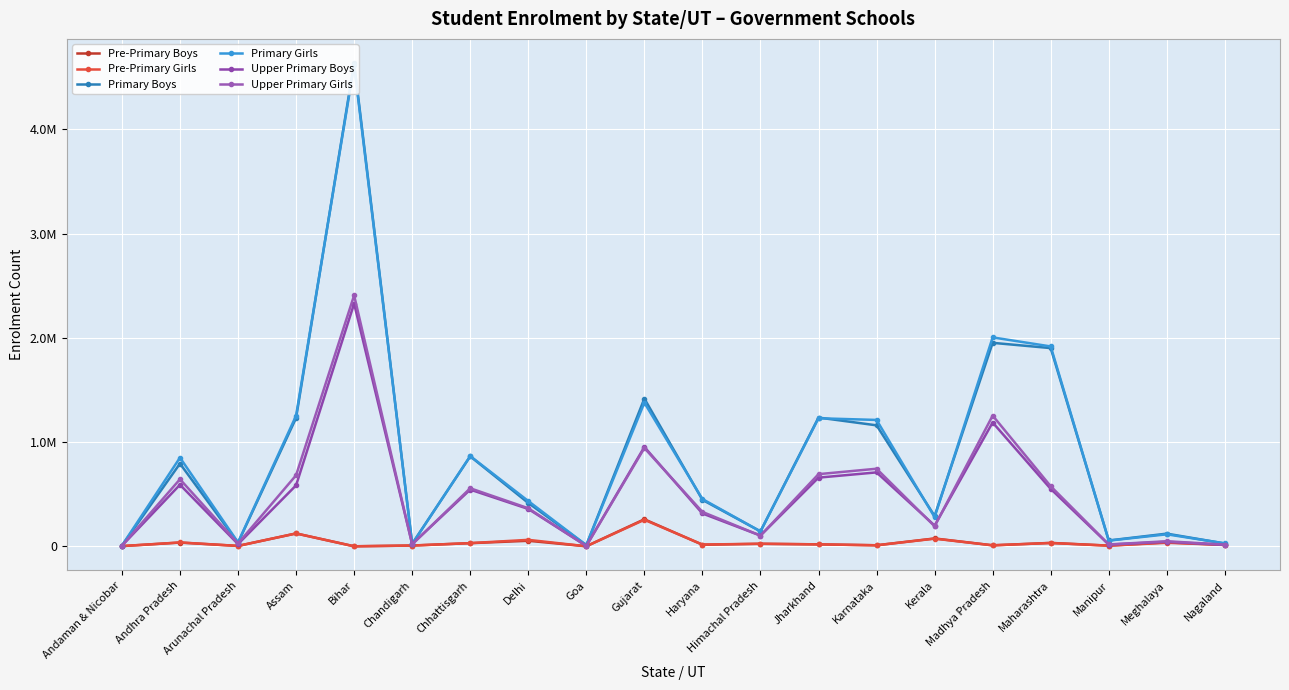

Which series has the largest range (max minus min)?

Primary Boys